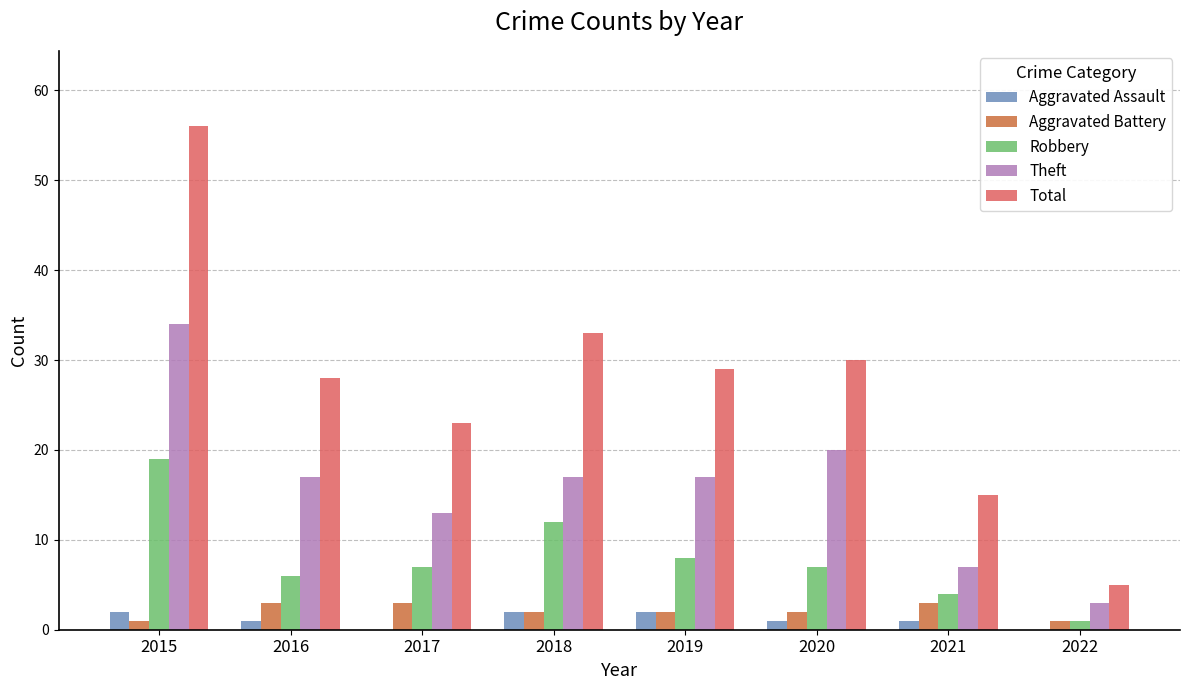

How many groups of bars are there?

8